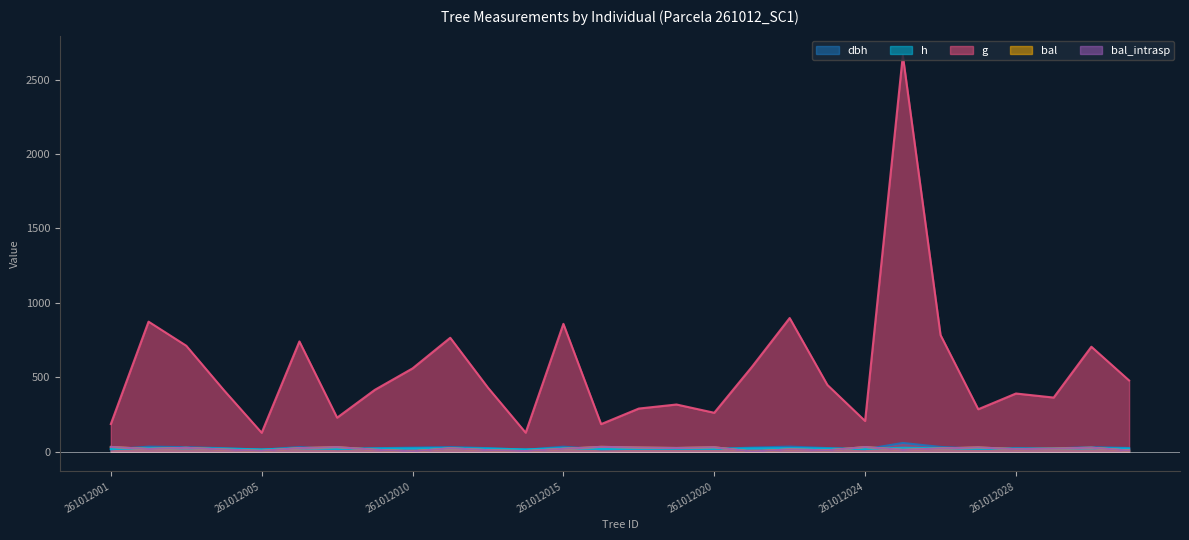

Reading left to right, list all the values displayed in this chart.

dbh: 15.4	33.4	30.1	22.9	12.7	30.7	17.1	23.0	26.7	31.2	23.4	12.7	33.1	15.3	19.2	20.1	18.2	26.9	33.8	23.9	16.2	58.2	31.6	19.0	22.3	21.5	30.0	24.7
h: 17.6	23.1	22.5	20.5	15.3	22.6	18.4	20.5	21.6	22.7	20.7	15.3	23.0	17.6	19.3	19.6	18.9	21.6	23.2	20.8	18.0	26.0	22.8	19.3	20.4	20.1	22.4	21.0
g: 185.5	873.6	711.7	412.5	126.7	740.6	228.2	415.2	559.3	765.2	429.8	127.3	858.8	184.8	289.6	316.7	261.2	570.1	897.9	448.4	206.0	2662.6	783.7	284.8	390.6	363.4	705.0	478.4
bal: 31.6	17.6	25.5	13.8	5.2	23.4	30.2	12.5	1.8	22.4	9.8	3.6	18.9	32.1	27.5	24.5	29.3	0.0	15.1	8.3	30.9	11.2	21.3	28.4	16.4	20.1	26.5	6.8
bal_intrasp: 31.6	17.6	25.5	13.8	5.2	23.4	30.2	12.5	1.8	22.4	9.8	3.6	18.9	32.1	27.5	24.5	29.3	0.0	15.1	8.3	30.9	11.2	21.3	28.4	16.4	20.1	26.5	6.8